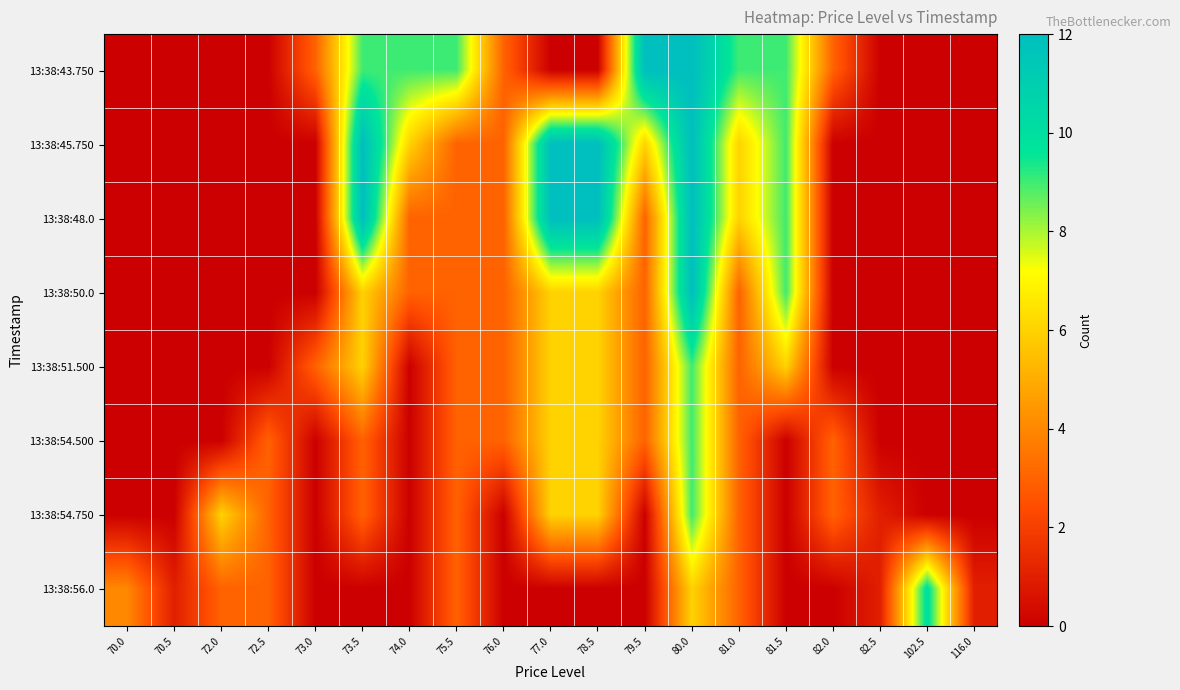

What is the difference between the highest and lowest values at 82.5?

1